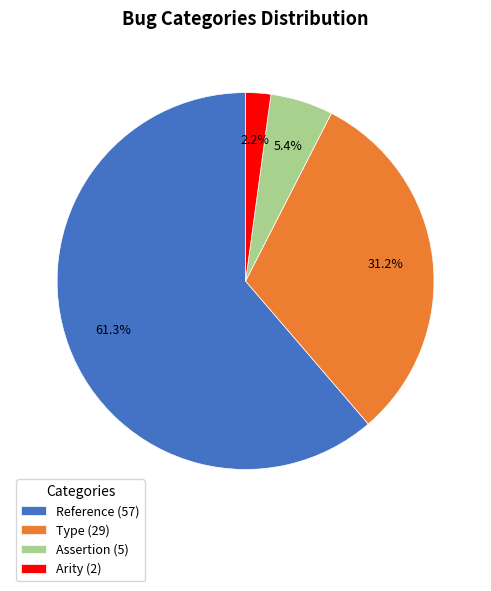

What is the smallest slice in the pie chart?

Arity